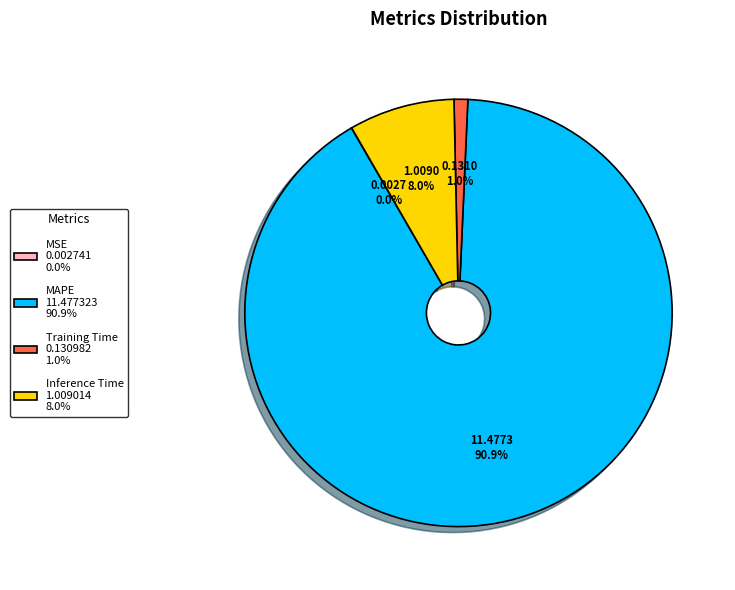

Is there a majority slice in this chart?

Yes